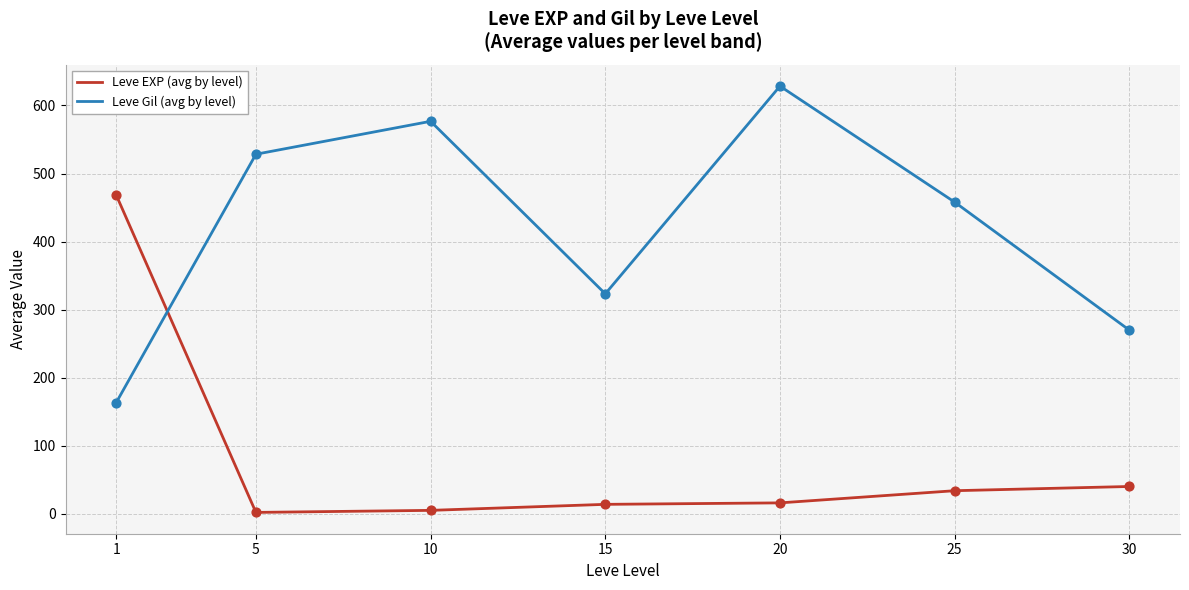

At which category is the sum across all series the highest?

20